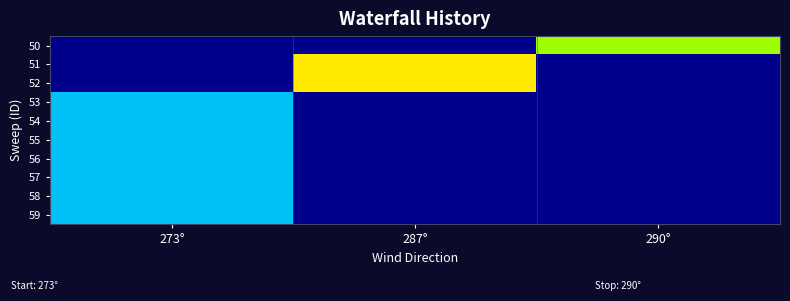

At how many categories does at least one series exceed 4?

2